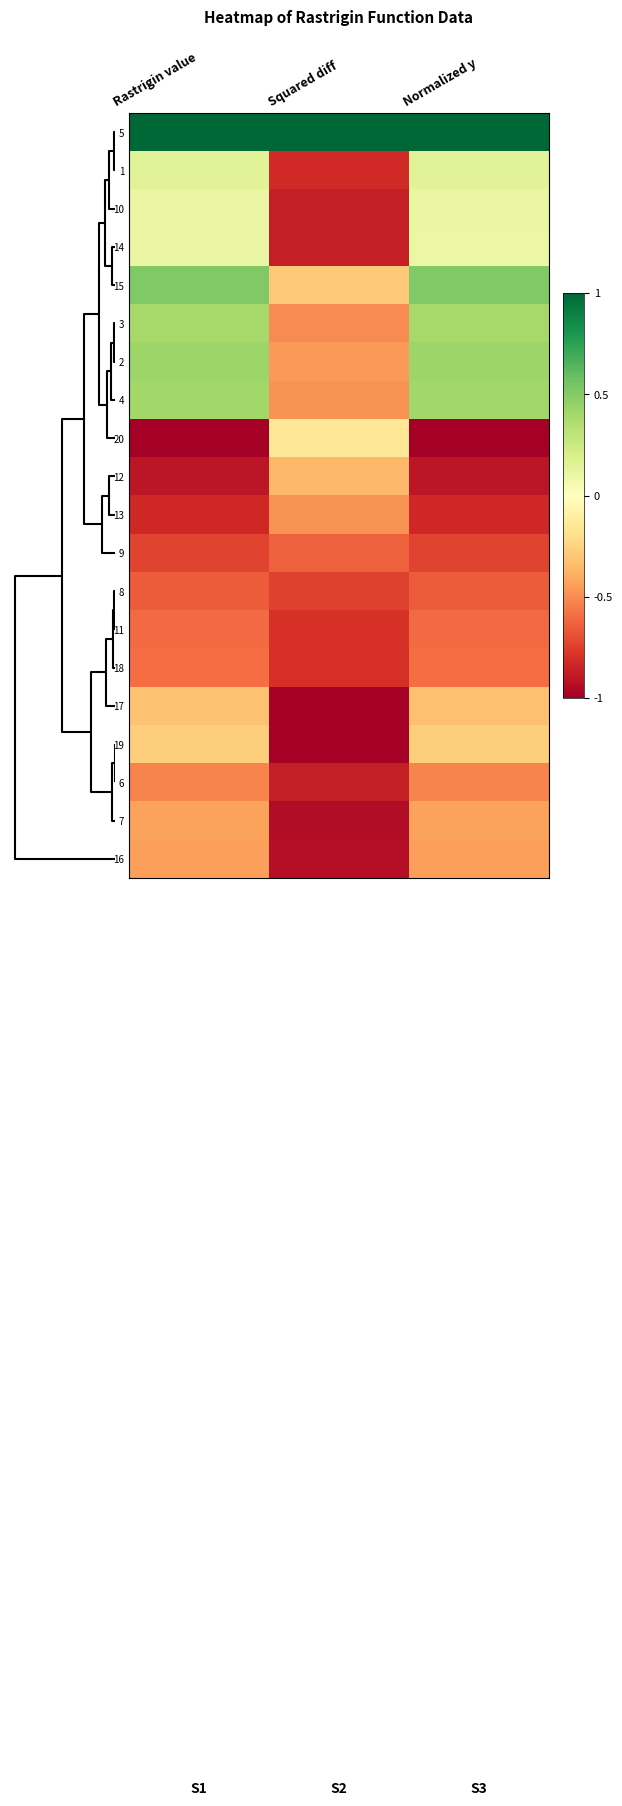

At how many categories does at least one series exceed 0?

3